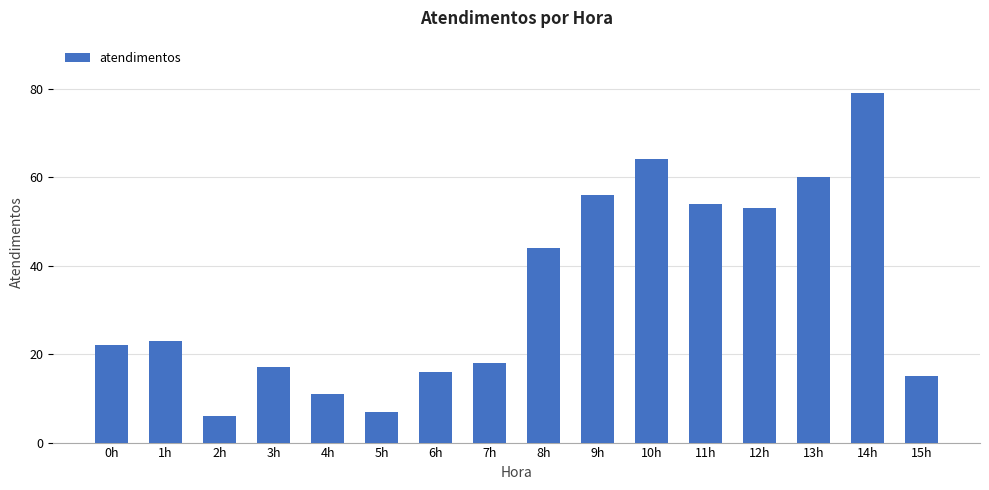

What is the label of the 8th bar from the right?

8h